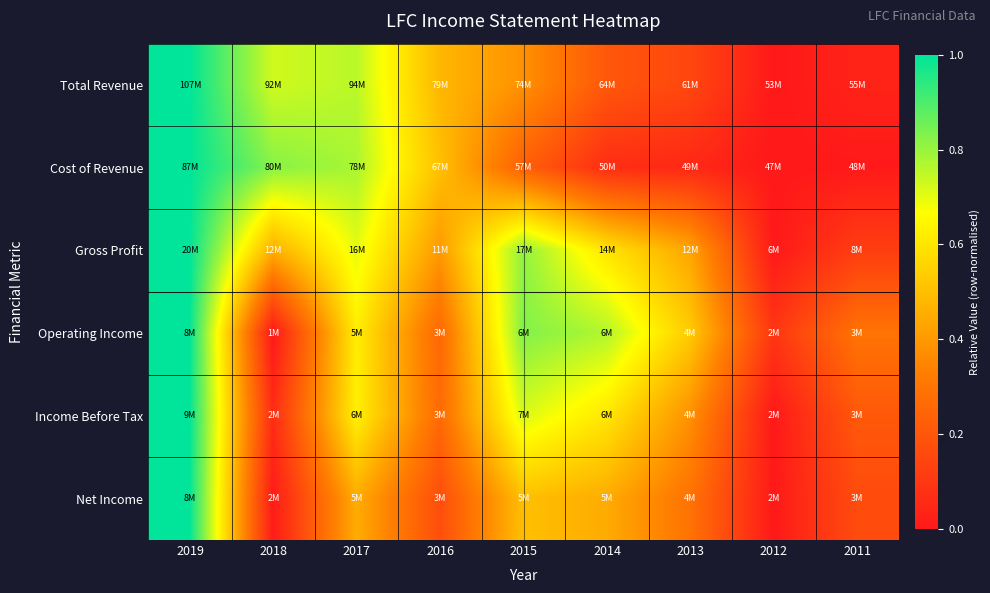

Which series has the widest spread of values?

Total Revenue